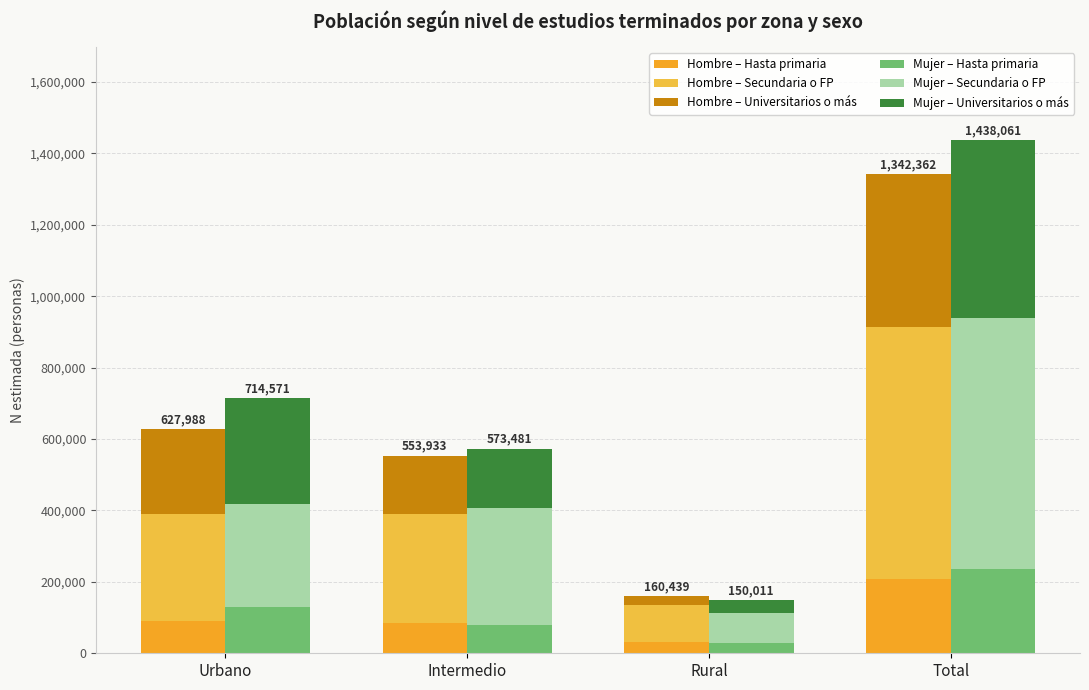

Which has a higher value, Intermedio or Total?

Total